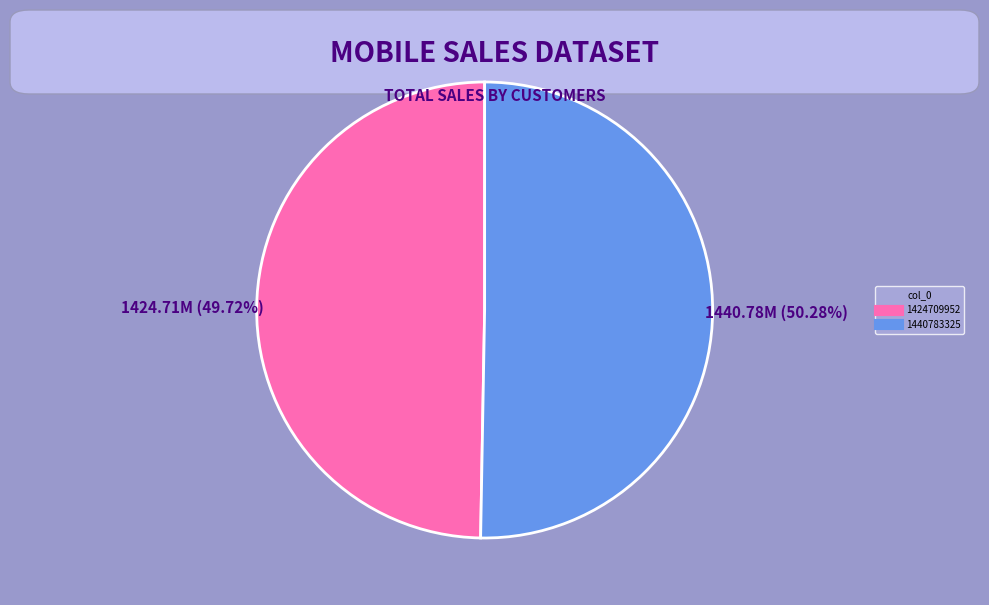

Which category has the smallest portion of the pie?

1424709952